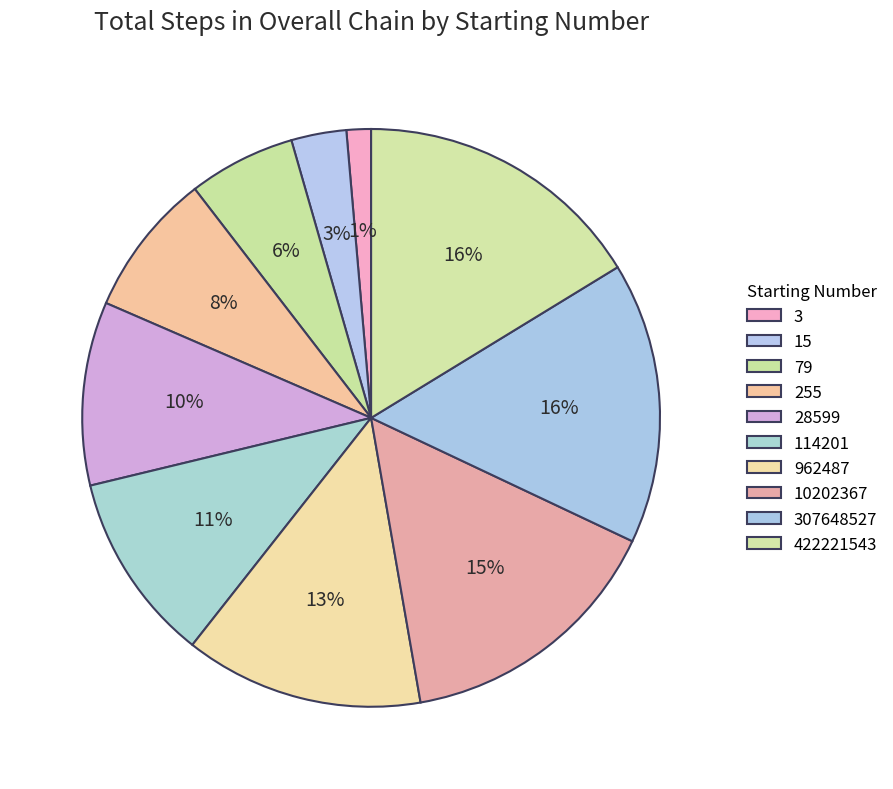

Is the sum of 255 and 28599 greater than half?

No